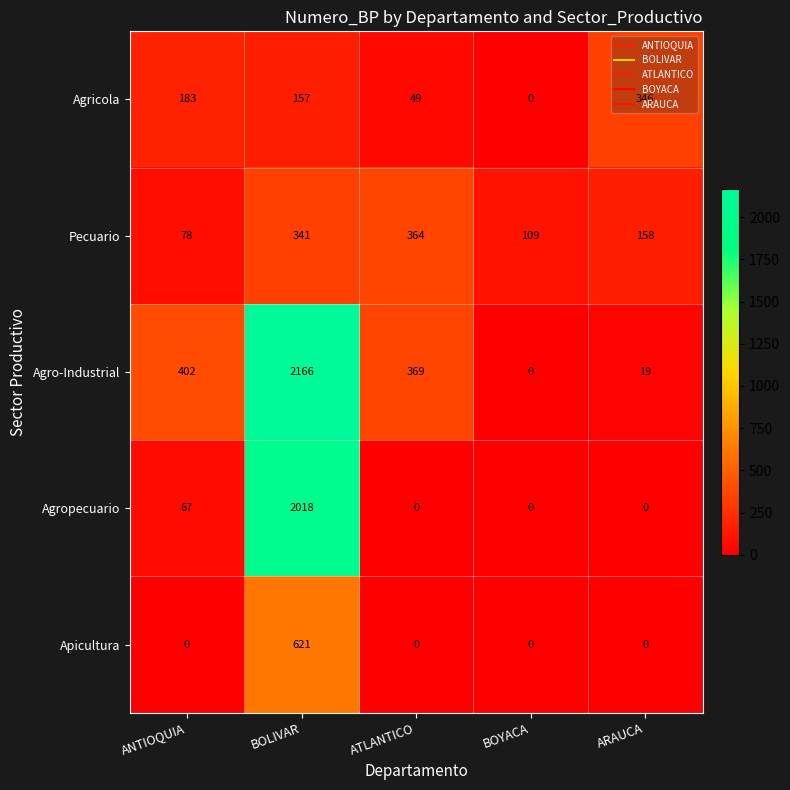

How many values in the Agro-Industrial series are below 369?

2